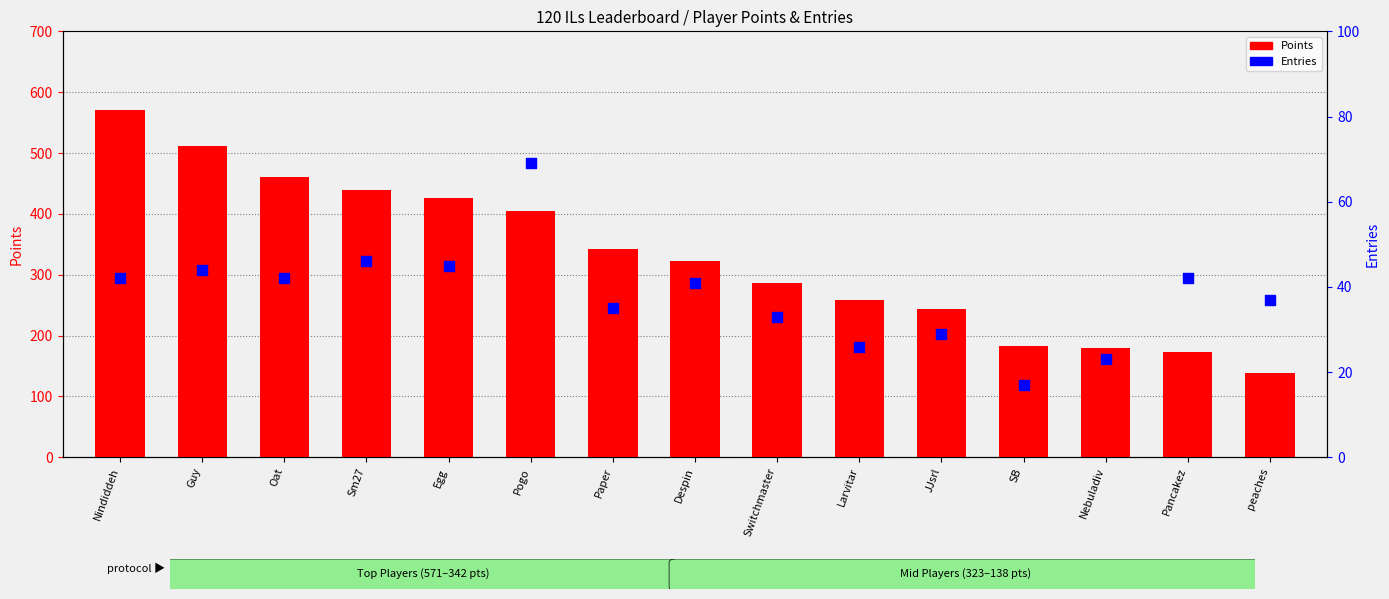

At how many categories does at least one series exceed 32?

15